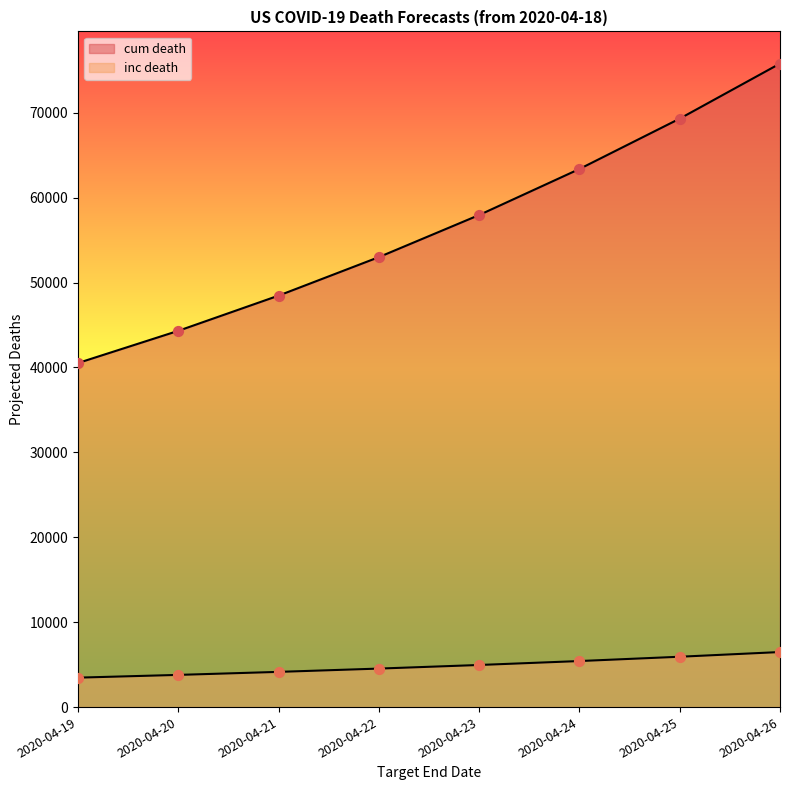

What are all the series names shown in the legend?

inc death, cum death